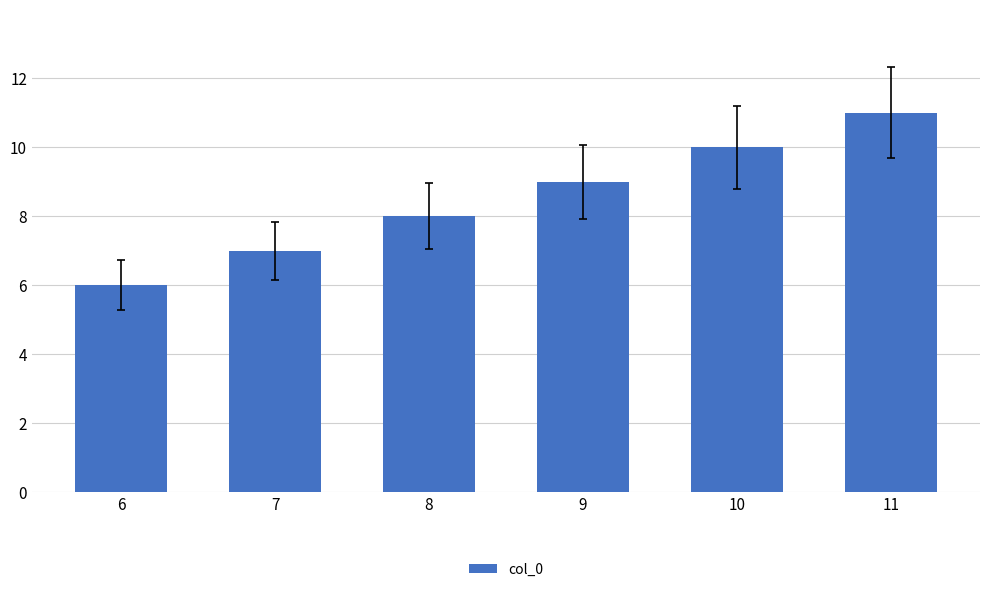

Reading left to right, extract all data points from this chart.

6	7	8	9	10	11